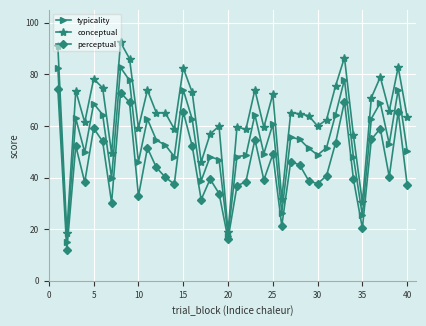

True or false: conceptual and typicality intersect in this chart.

False